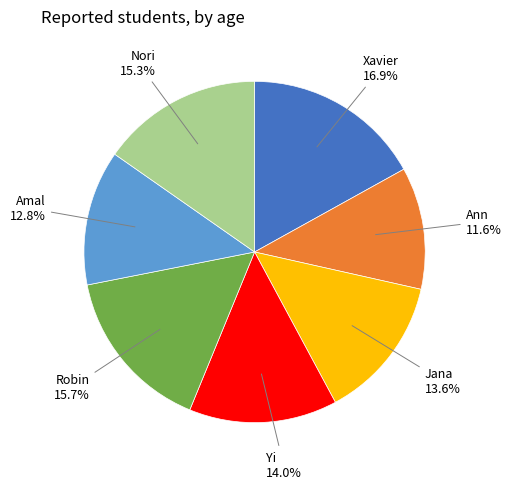

Which category has the smallest portion of the pie?

Ann